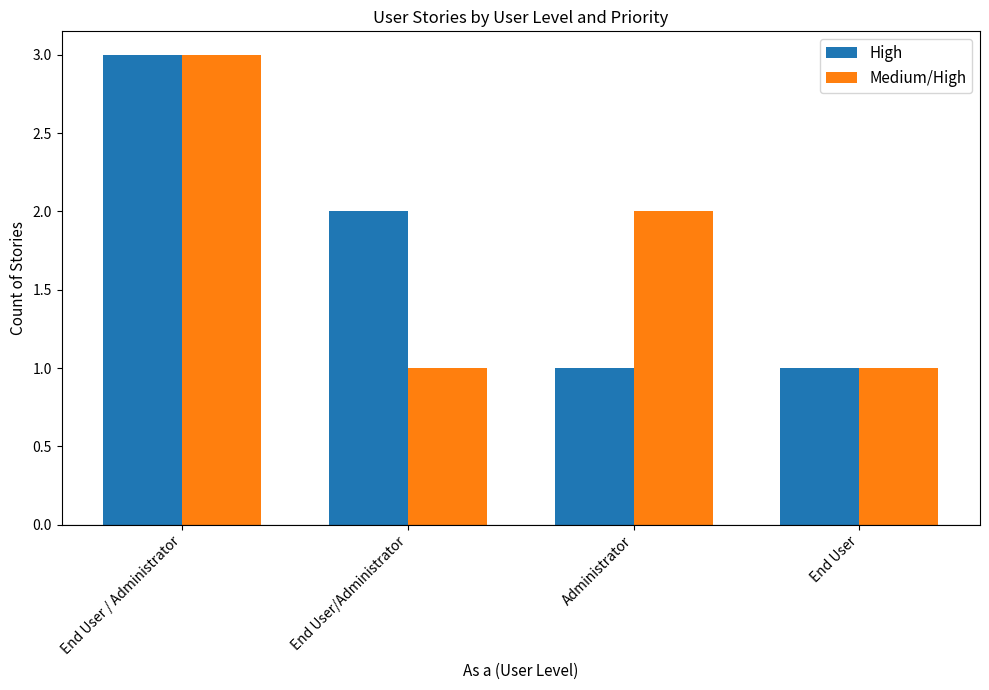

True or false: Medium/High has a value of 3 at Administrator.

False